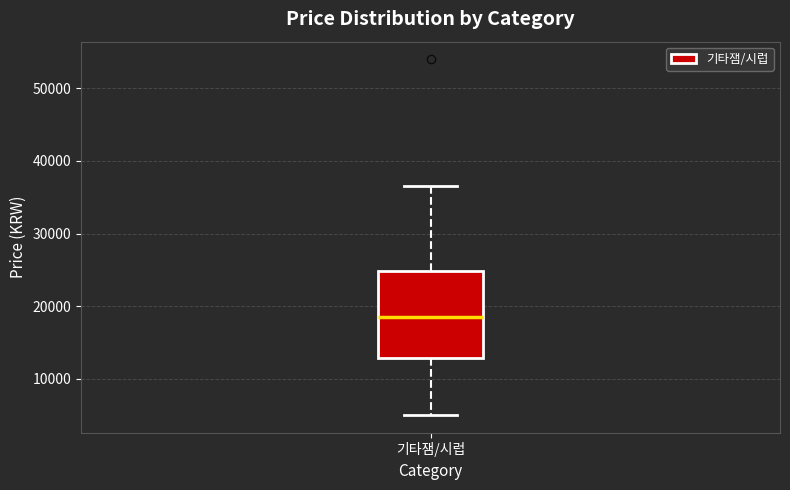

Where does the upper whisker of the box for 기타잼/시럽 end on the y-axis? The values are not printed on the chart, so give them approximately, as read against the axis.

37000